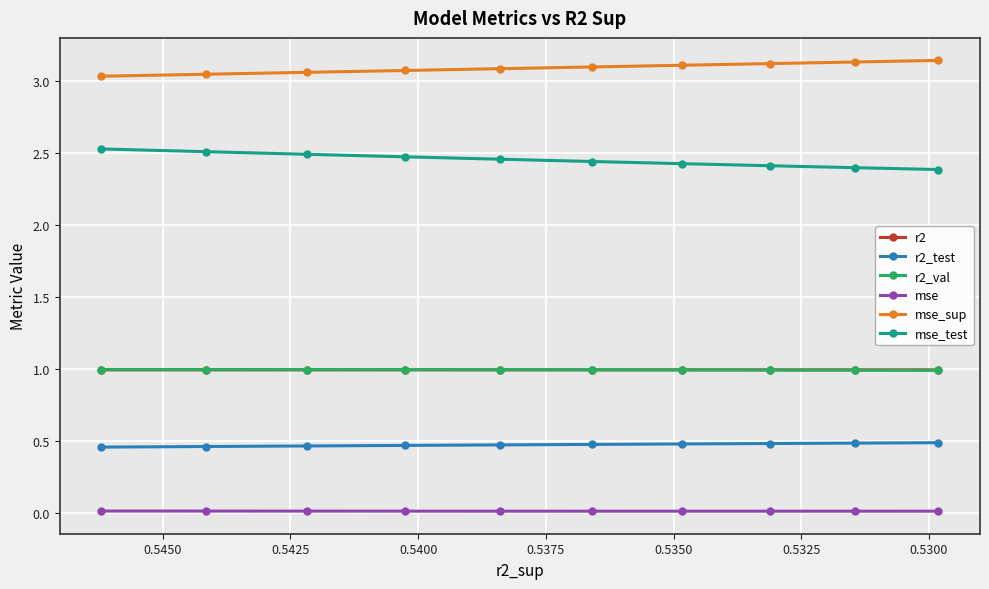

What is the difference between the maximum and minimum values in the mse_sup series?

0.1